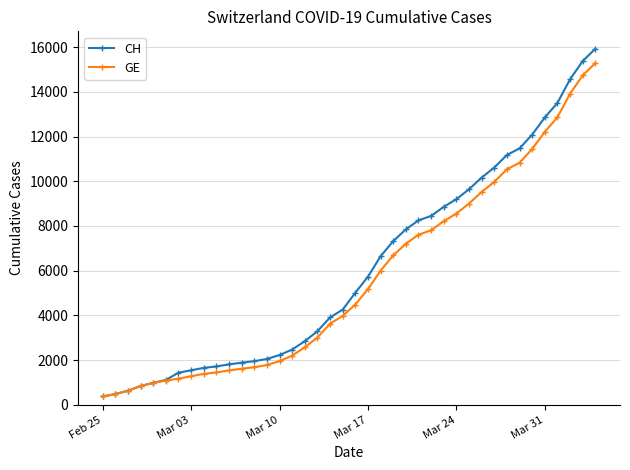

What is the value of the CH point at the 4th from the left?

840